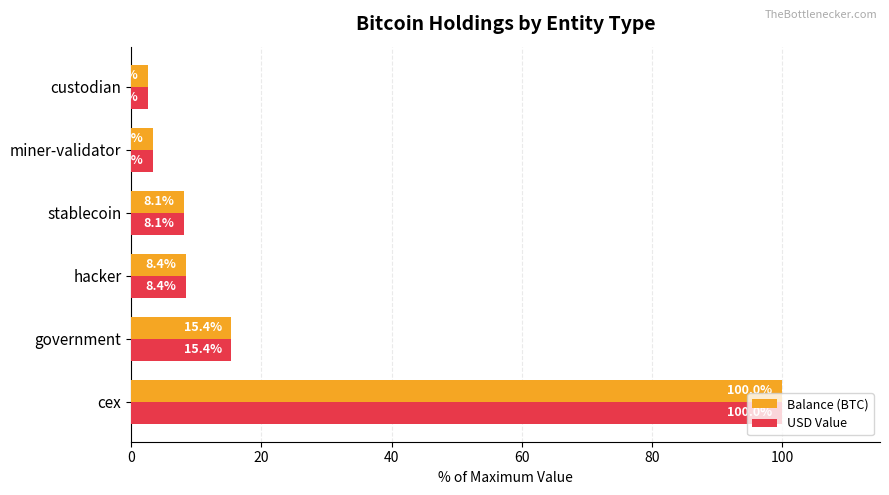

True or false: USD Value has a value of 2.6 at custodian.

True